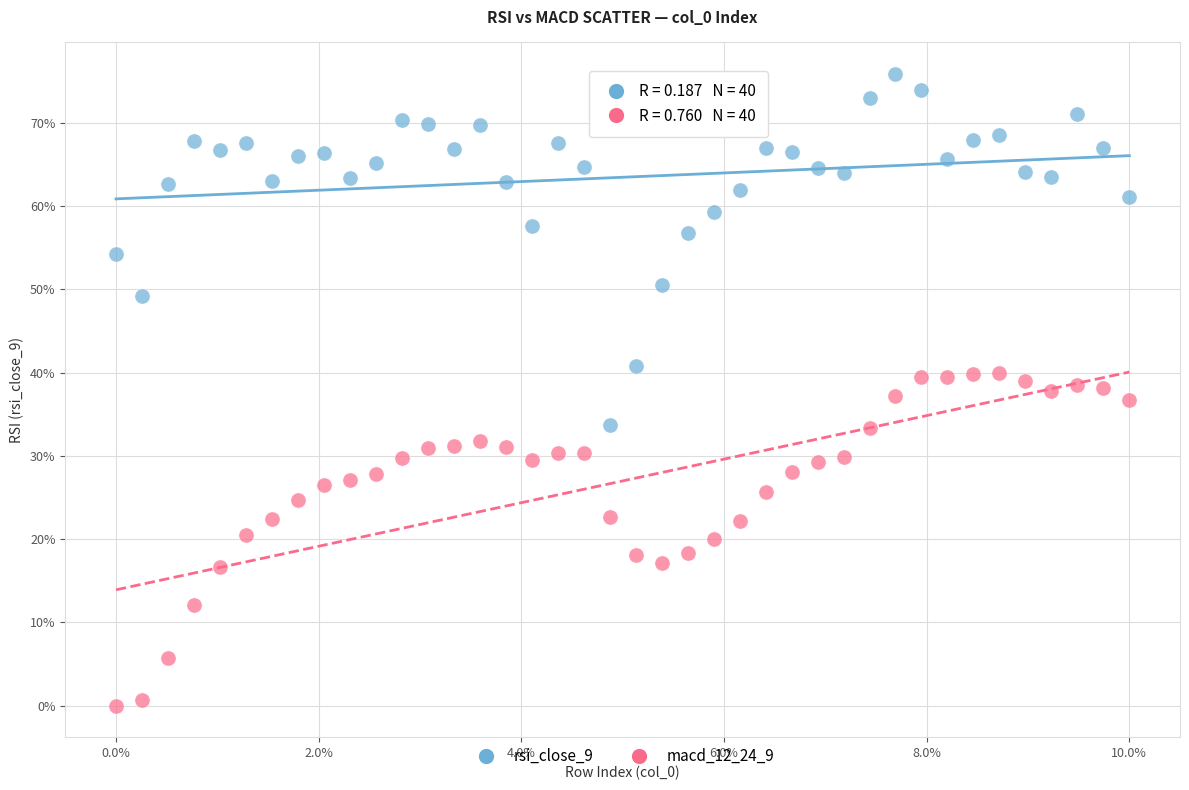

Which series has the largest Y range (max minus min)?

rsi_close_9